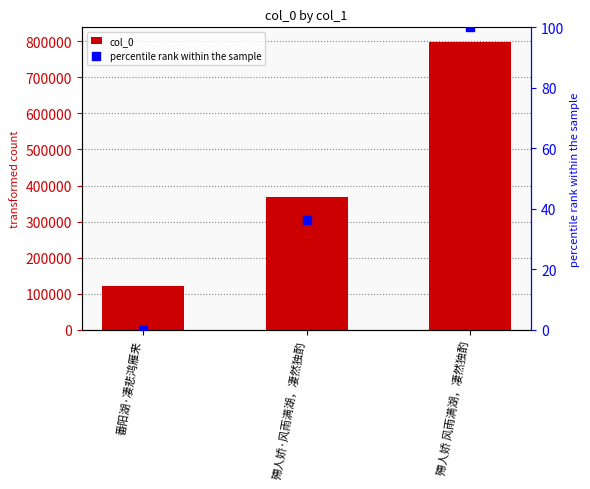

What are all the series names shown in the legend?

col_0, percentile rank within the sample